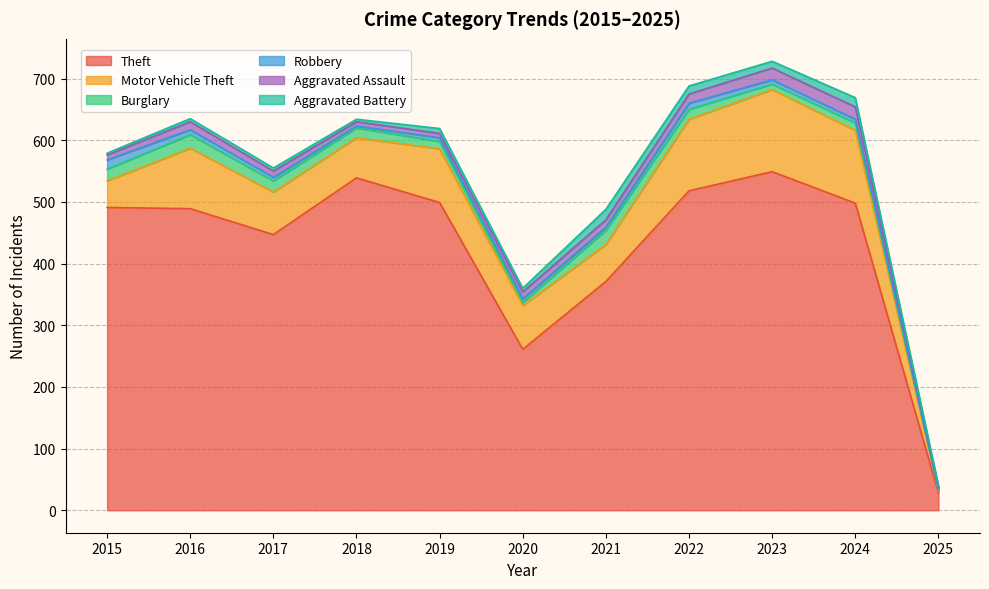

What is the lowest value of the Aggravated Battery series?

3